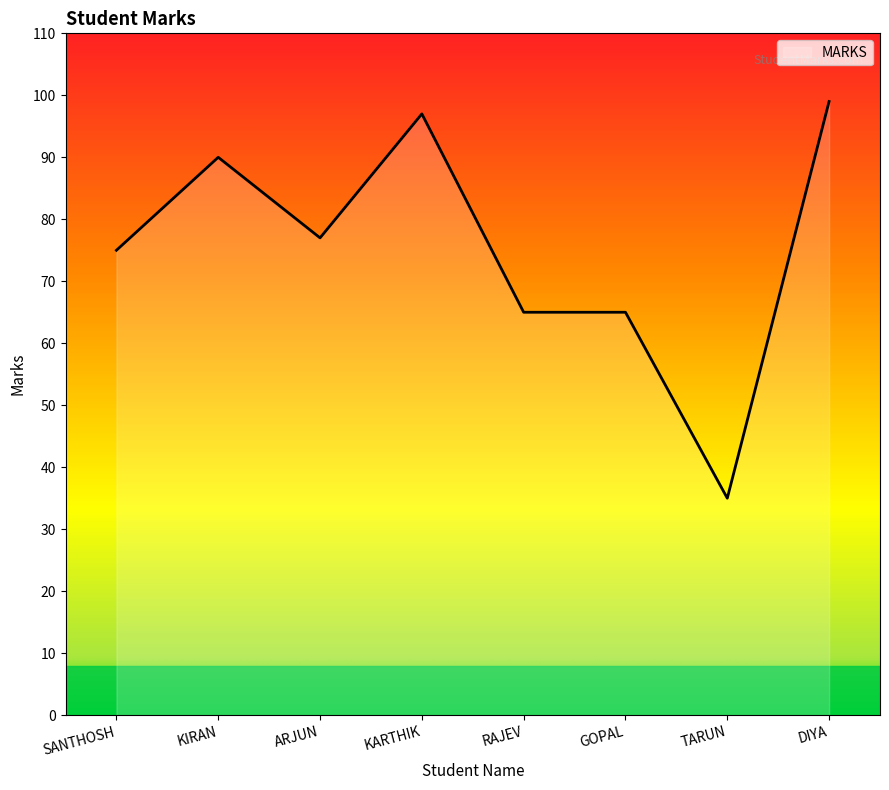

Approximately how many times larger is the value at KIRAN compared to KARTHIK?

0.9